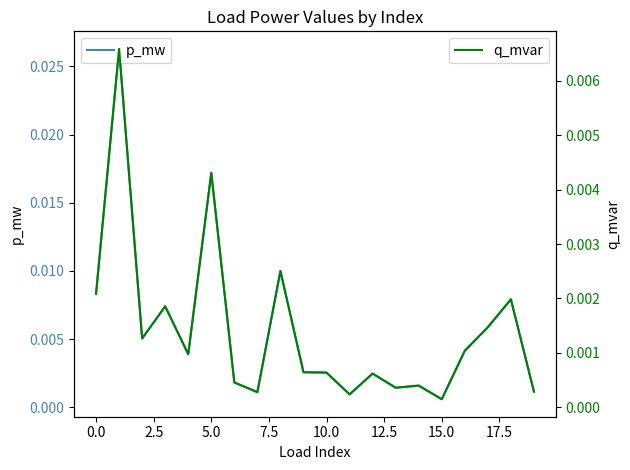

Does the chart have visible grid lines?

No